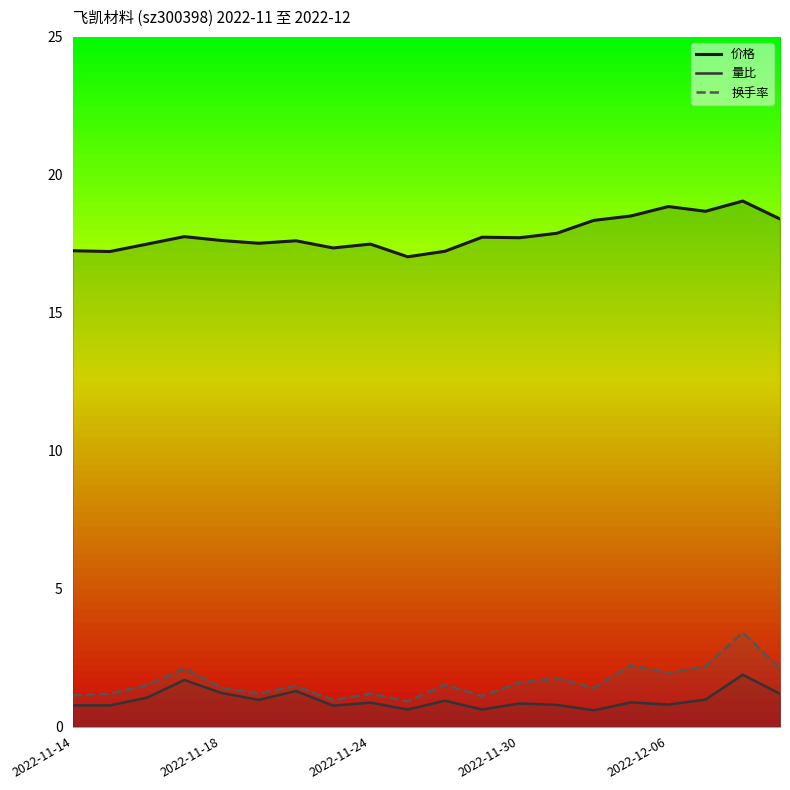

Rank the series at 6 from lowest to highest value.

量比, 换手率, 价格